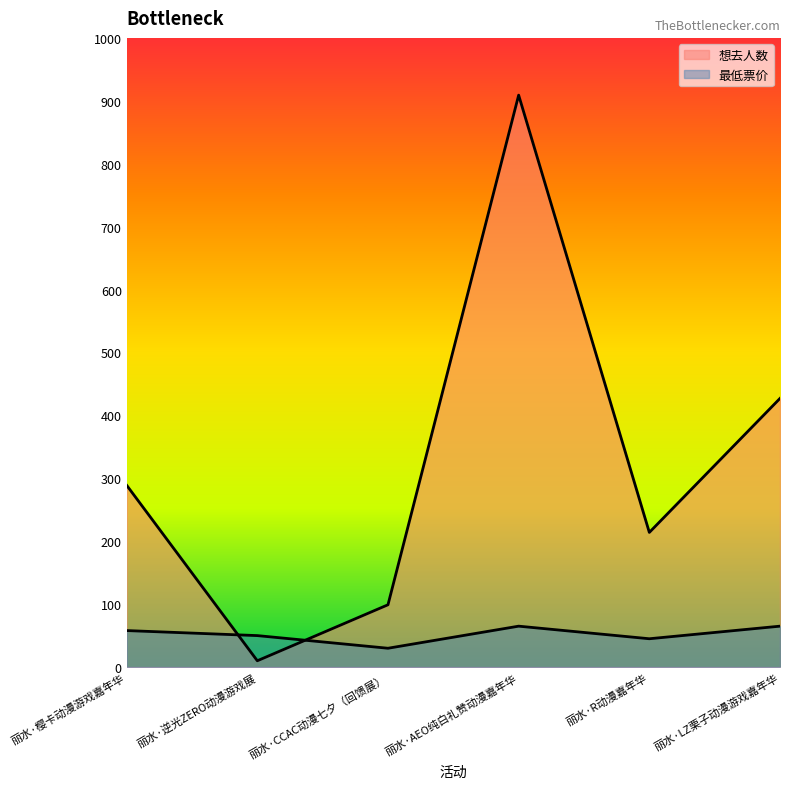

How many interior local peaks does the 想去人数 series have?

1